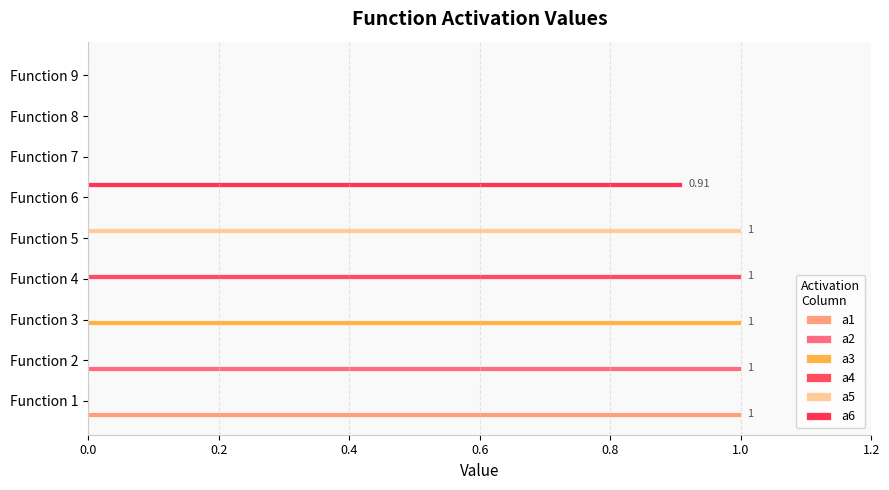

What are all the series names shown in the legend?

a1, a2, a3, a4, a5, a6